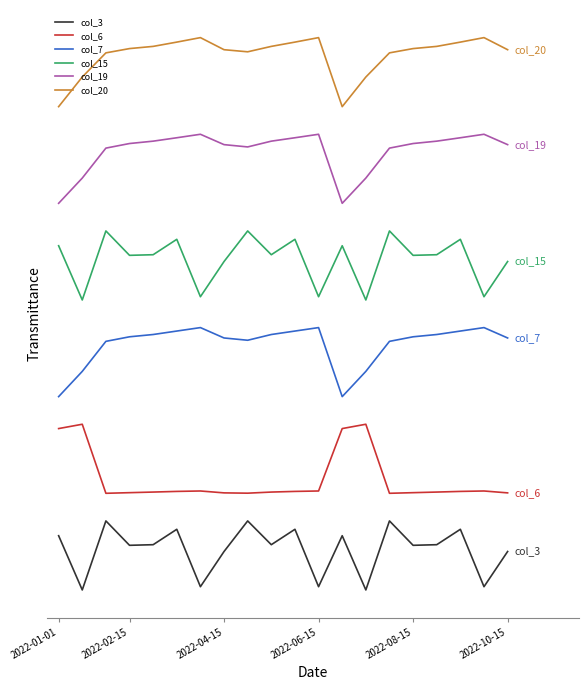

Does the chart display data point markers on the line(s)?

No